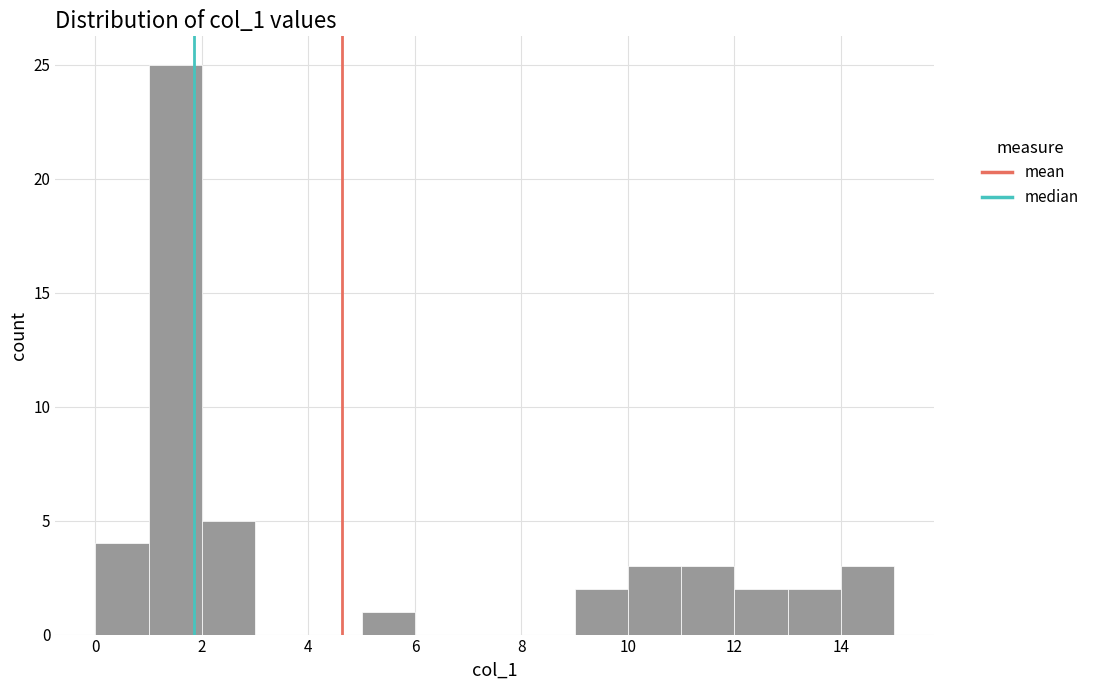

What is the height of the bar covering 11 to 12 on the x-axis? The values are not printed on the chart, so give them approximately, as read against the axis.

3